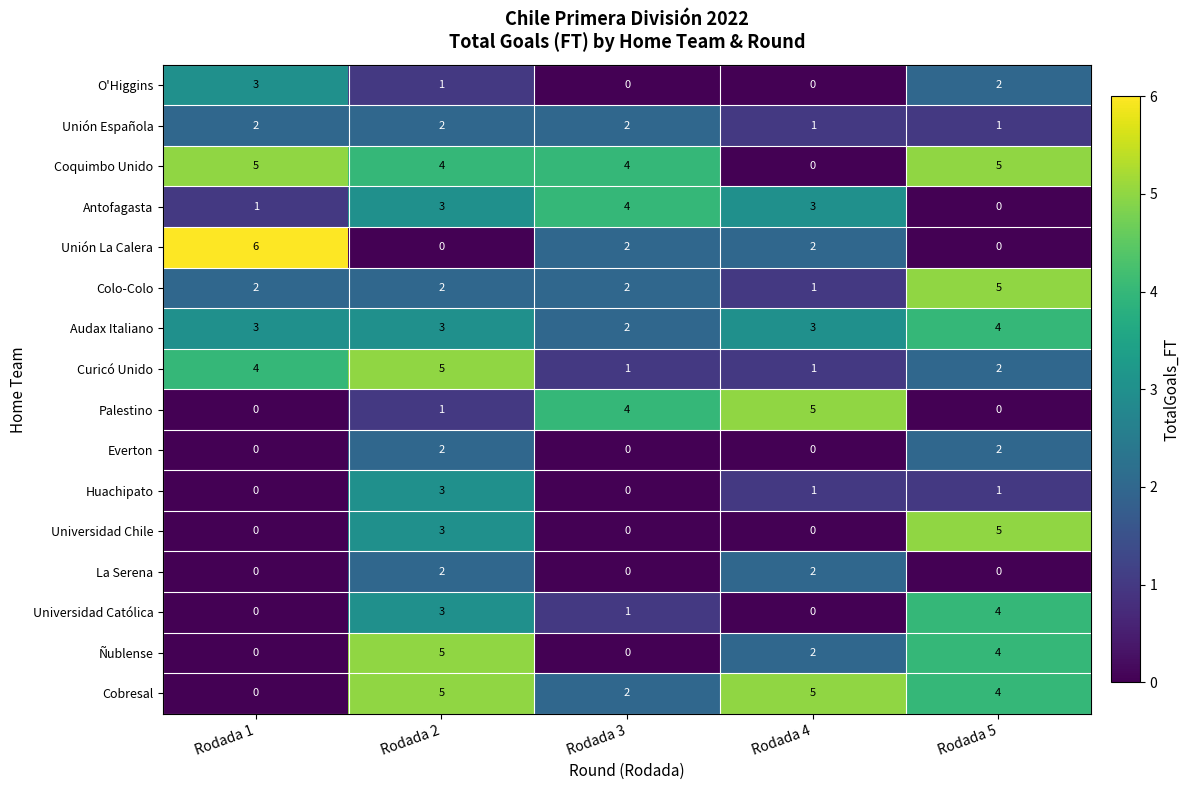

Count the Everton values in the range 0 to 2.

5